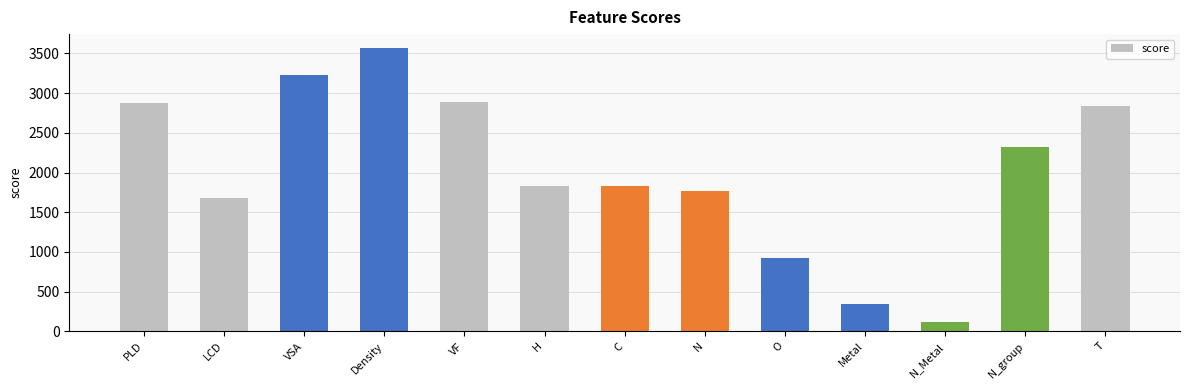

Read the value at H.

1835